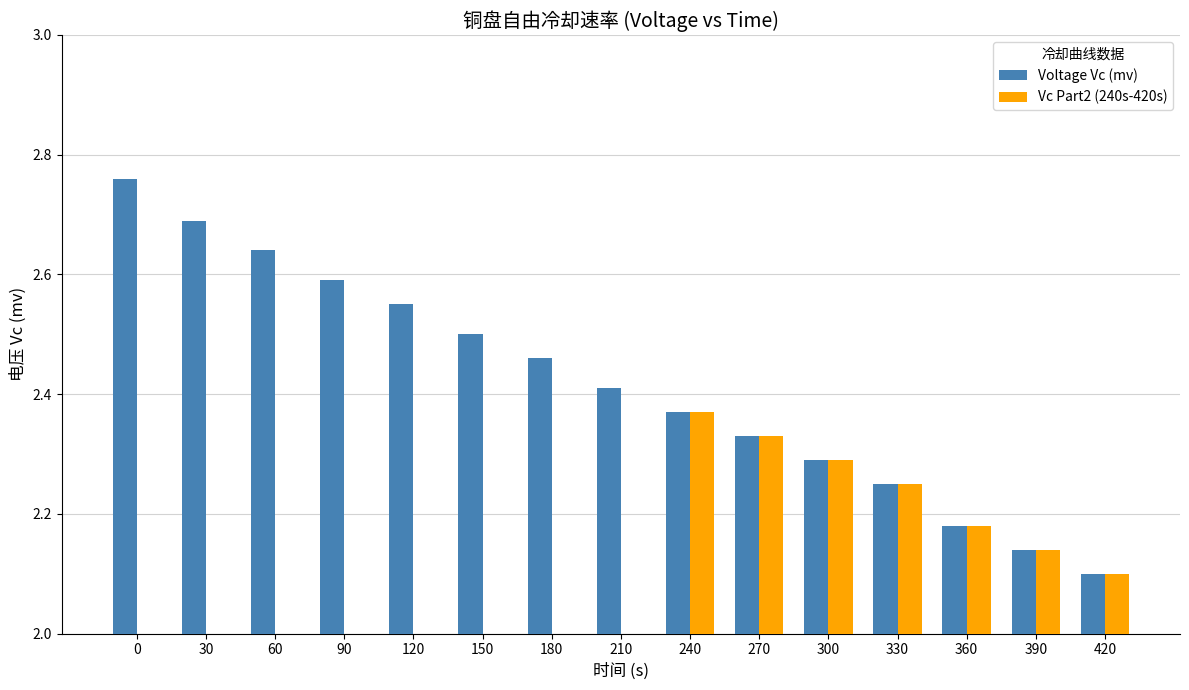

Rank the series by their maximum value, from lowest to highest.

Vc Part2 (240s-420s), Voltage Vc (mv)